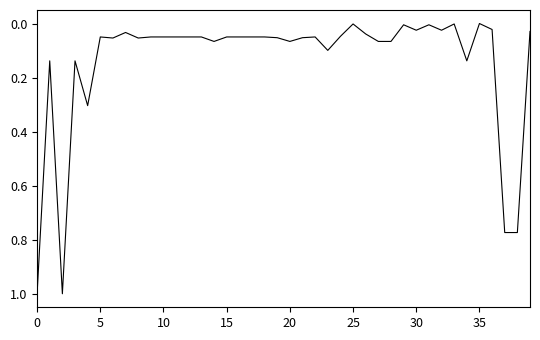

What is the maximum value shown in the chart?

1.0